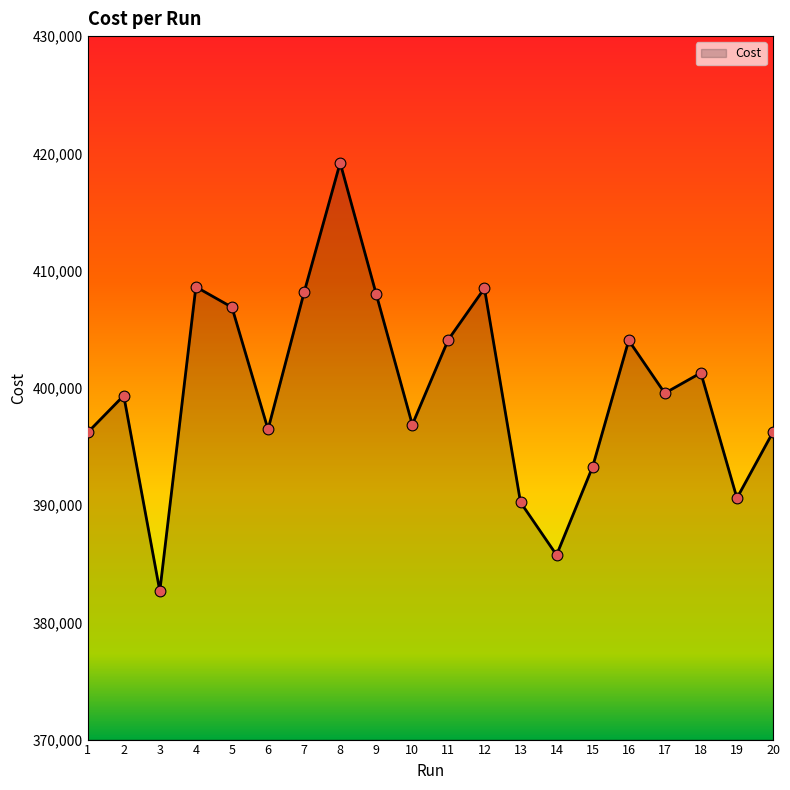

Approximately how many times larger is the value at 8 compared to 4?

1.0